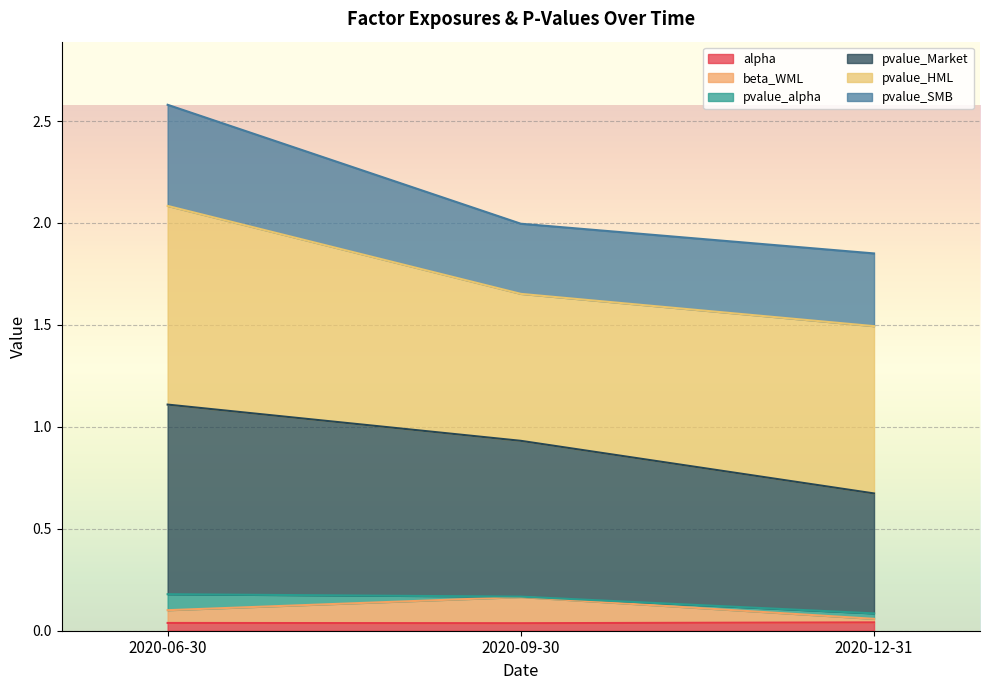

What is the difference between the pvalue_Market values at 2020-09-30 and 2020-06-30?

0.2